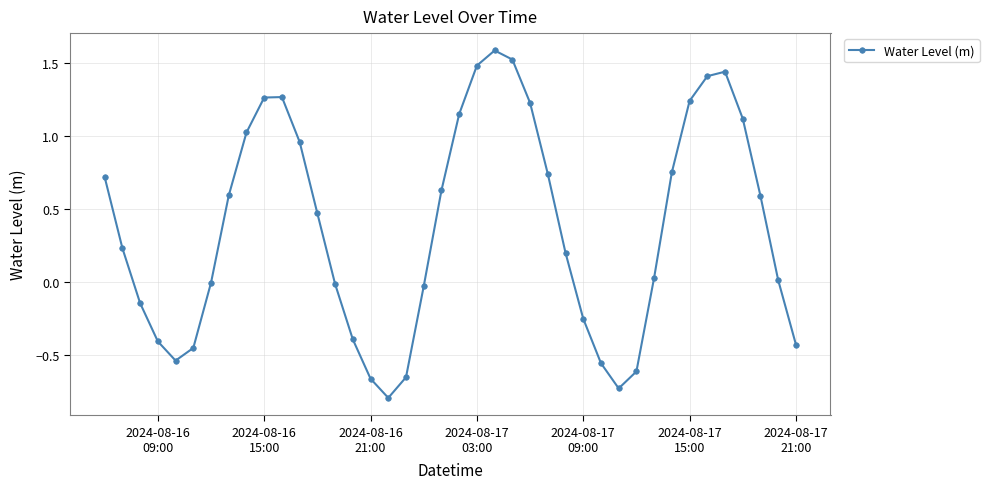

How many lines are shown in the chart?

1